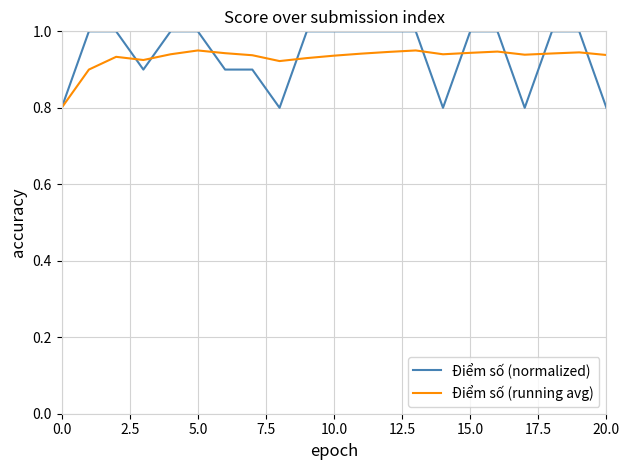

Which series has the widest spread of values?

Điểm số (normalized)